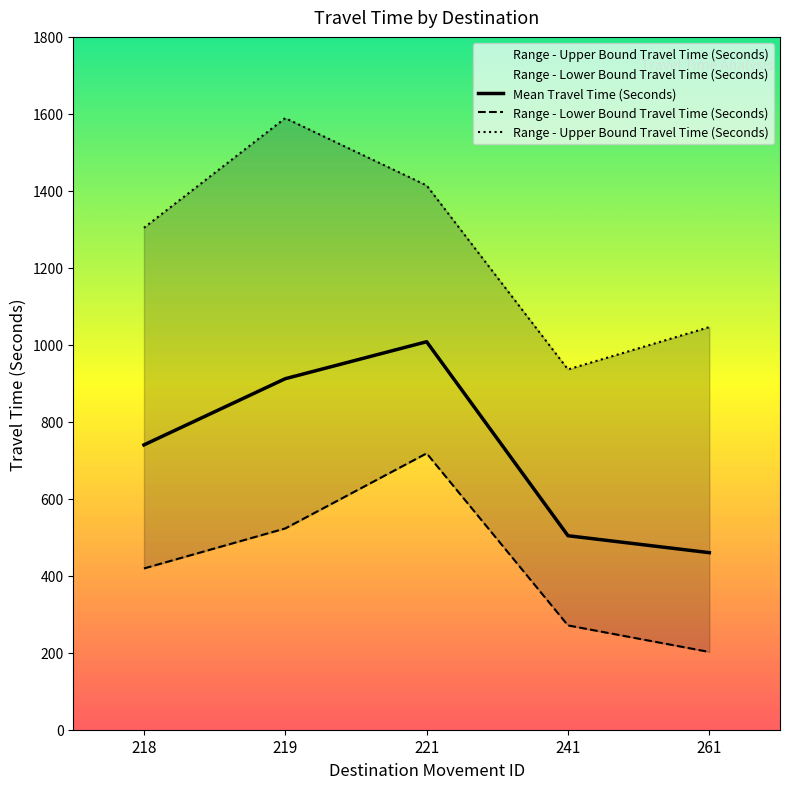

The value of Range - Upper Bound Travel Time (Seconds) at 218 is 1304. True or false?

True